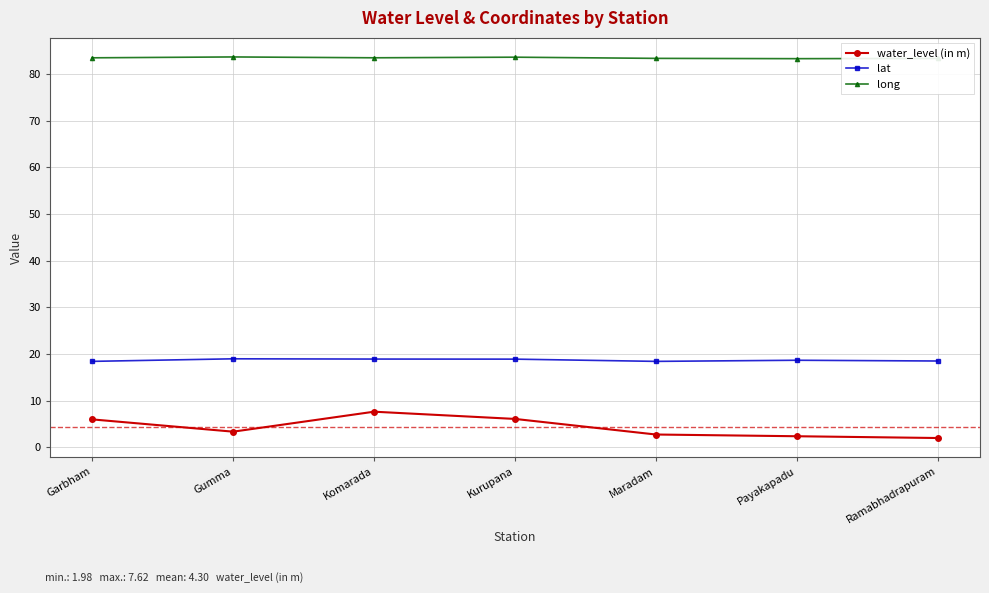

True or false: lat has a value of 30.7 at Ramabhadrapuram.

False